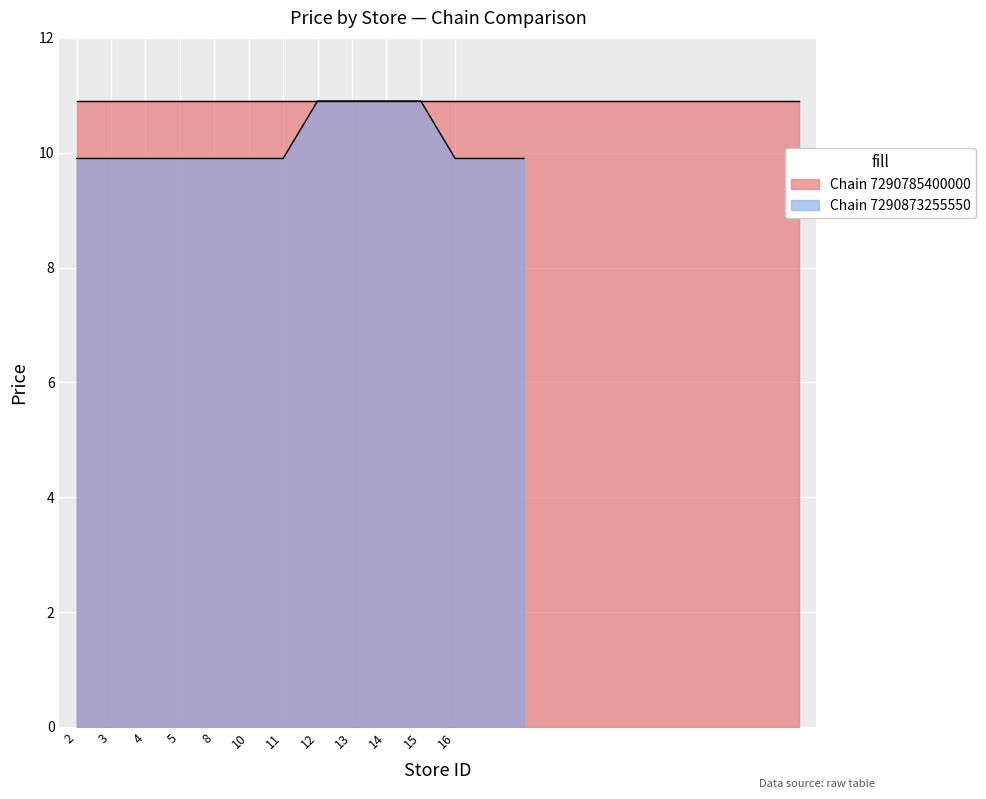

What is the difference between the second highest and minimum values?

1.0